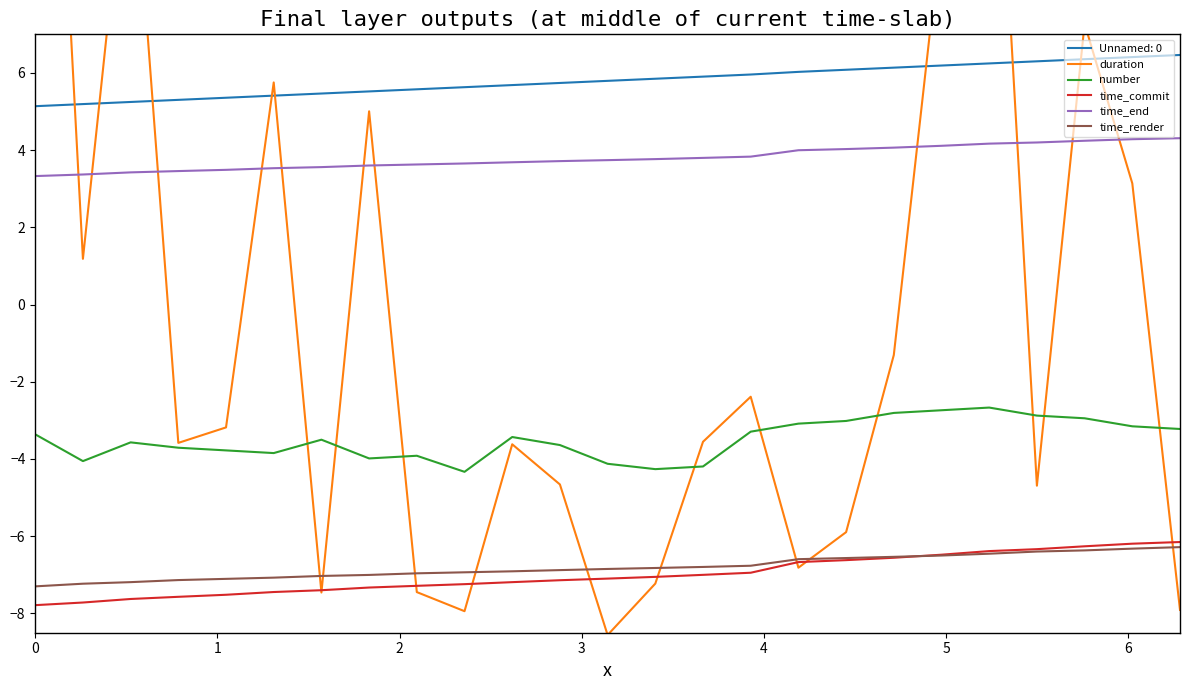

Reading left to right, extract all data points from this chart.

duration: 24.4	1.2	12.9	-3.6	-3.2	5.8	-7.5	5.0	-7.4	-7.9	-3.6	-4.7	-8.6	-7.2	-3.6	-2.4	-6.8	-5.9	-1.3	9.7	16.9	-4.7	7.3	3.1	-7.9
number: -3.4	-4.1	-3.6	-3.7	-3.8	-3.8	-3.5	-4.0	-3.9	-4.3	-3.4	-3.6	-4.1	-4.3	-4.2	-3.3	-3.1	-3.0	-2.8	-2.7	-2.7	-2.9	-2.9	-3.2	-3.2
time_commit: -7.8	-7.7	-7.6	-7.6	-7.5	-7.4	-7.4	-7.3	-7.3	-7.2	-7.2	-7.1	-7.1	-7.1	-7.0	-6.9	-6.7	-6.6	-6.6	-6.5	-6.4	-6.3	-6.3	-6.2	-6.2
time_end: 3.3	3.4	3.4	3.5	3.5	3.5	3.6	3.6	3.6	3.7	3.7	3.7	3.7	3.8	3.8	3.8	4.0	4.0	4.1	4.1	4.2	4.2	4.2	4.3	4.3
time_render: -7.3	-7.2	-7.2	-7.1	-7.1	-7.1	-7.0	-7.0	-7.0	-6.9	-6.9	-6.9	-6.8	-6.8	-6.8	-6.8	-6.6	-6.6	-6.5	-6.5	-6.5	-6.4	-6.4	-6.3	-6.3